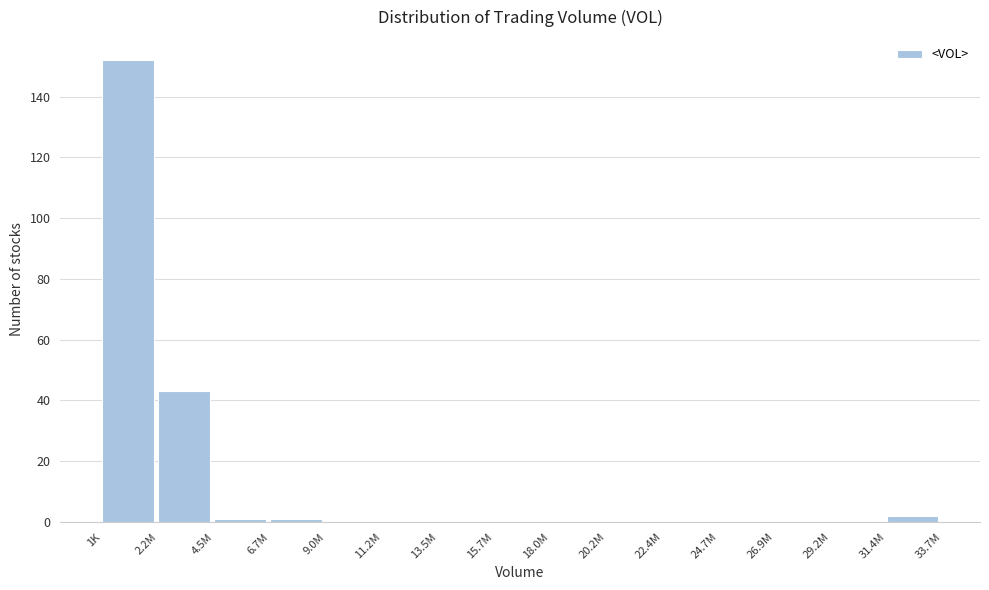

Reading left to right, extract all data points from this chart.

1K=152	2.2M=43	4.5M=1	6.7M=1	9.0M=0	11.2M=0	13.5M=0	15.7M=0	18.0M=0	20.2M=0	22.4M=0	24.7M=0	26.9M=0	29.2M=0	31.4M=2